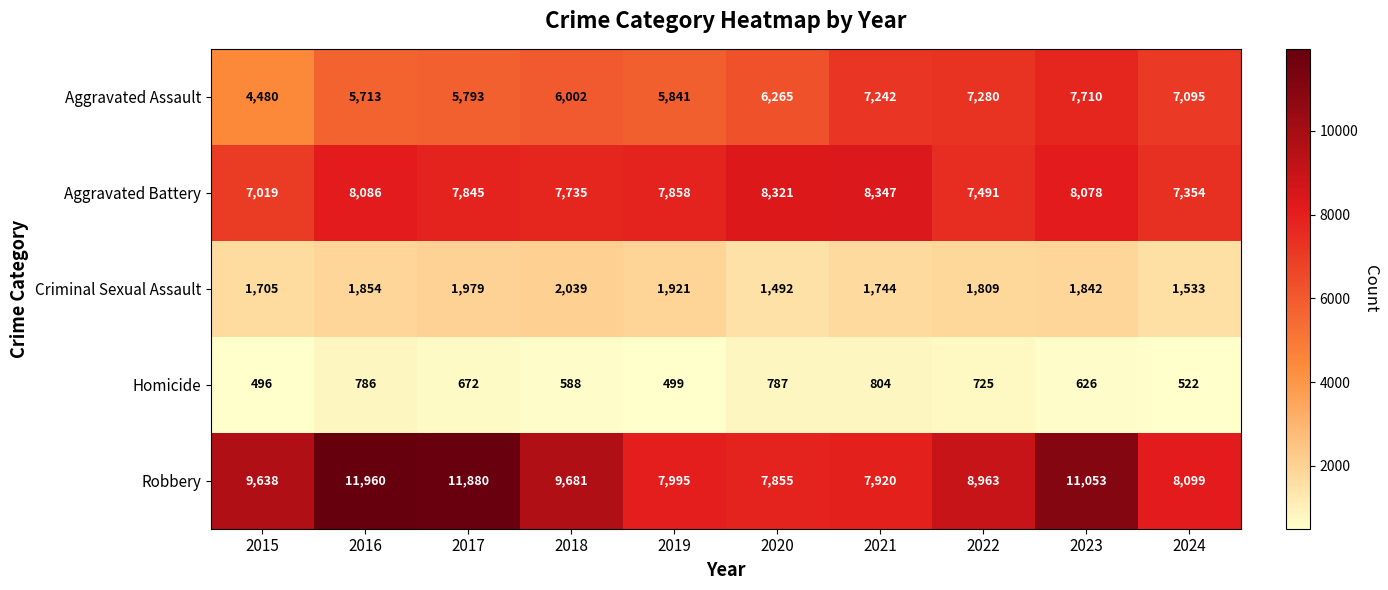

What value does the Criminal Sexual Assault series have at 2015?

1705